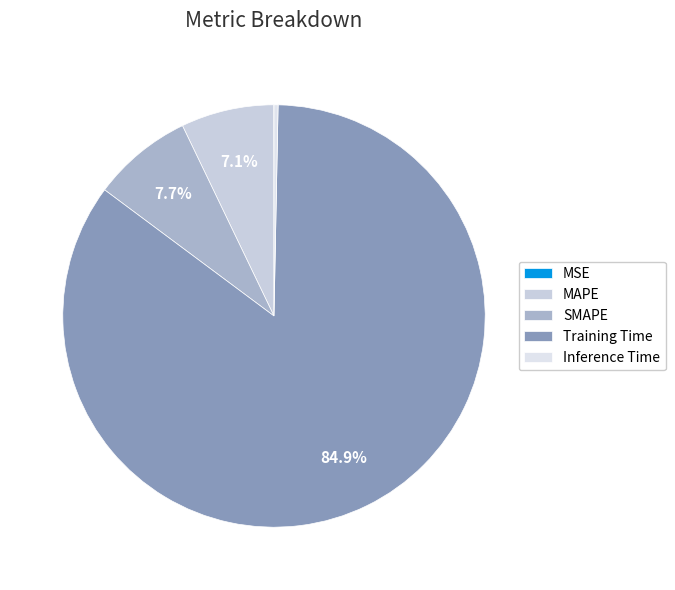

What portion of the pie excludes MSE?

100.0%